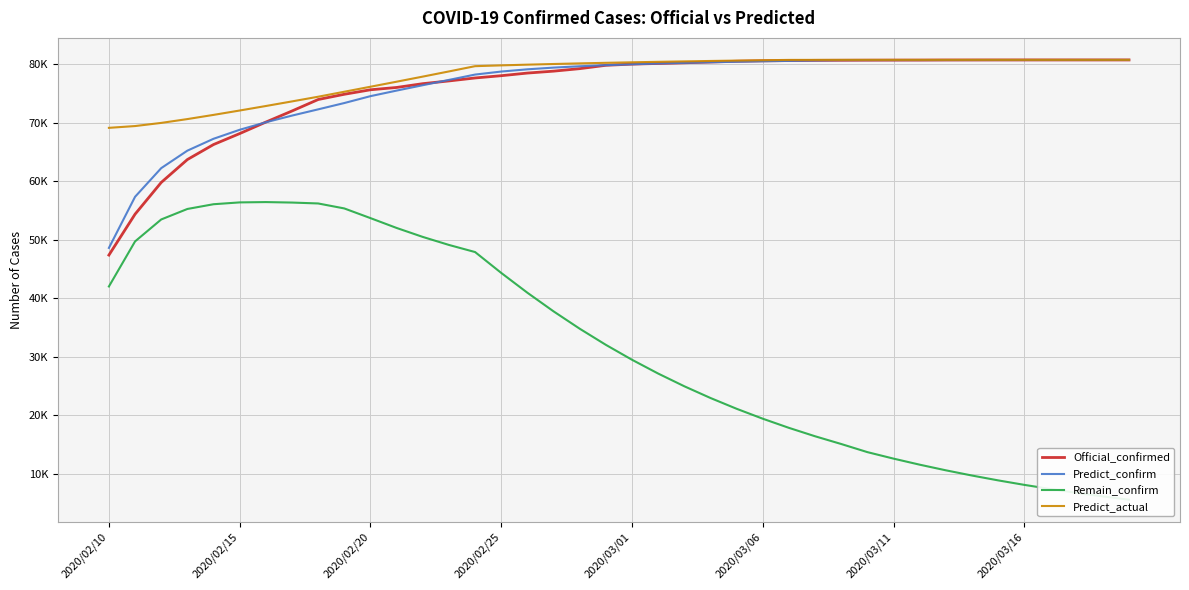

What position from the right is 16?

24